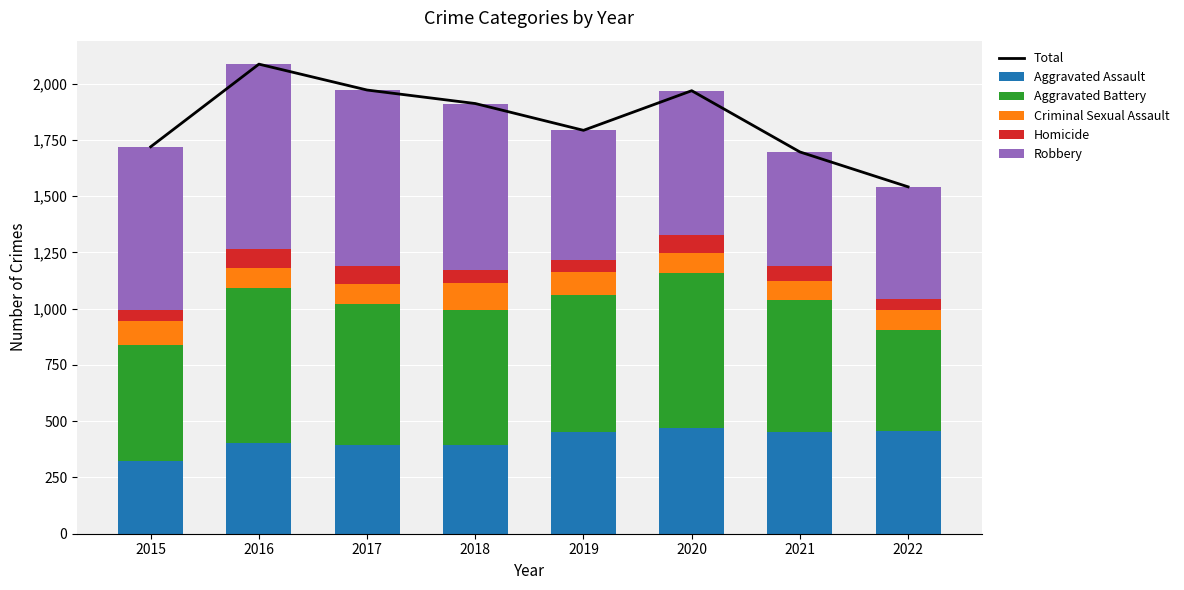

What is the highest value of the Total series?

2086